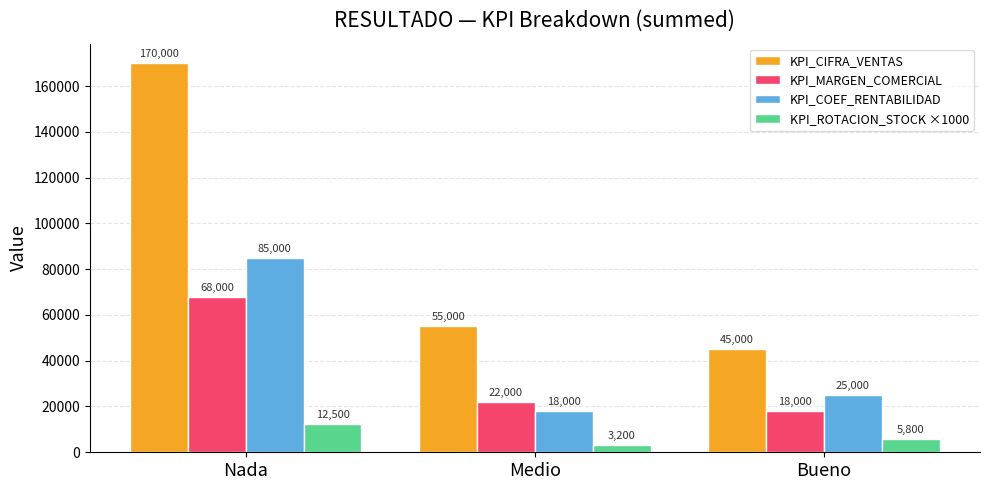

Is the value of KPI_ROTACION_STOCK ×1000 at Nada greater than the value of KPI_MARGEN_COMERCIAL at Nada?

No